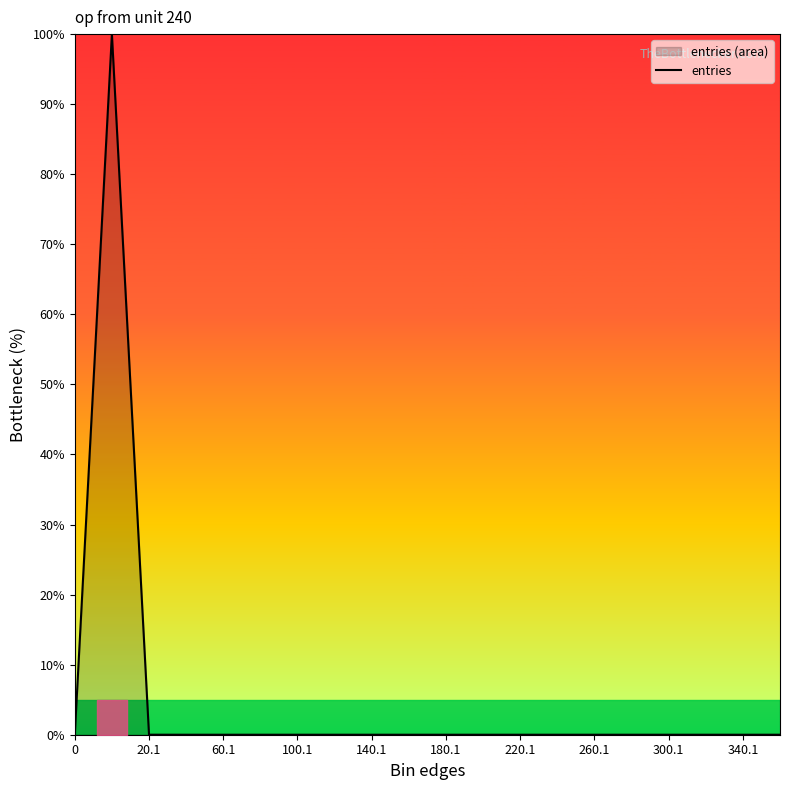

Is it true that the value at 60.1 is 65.6?

False